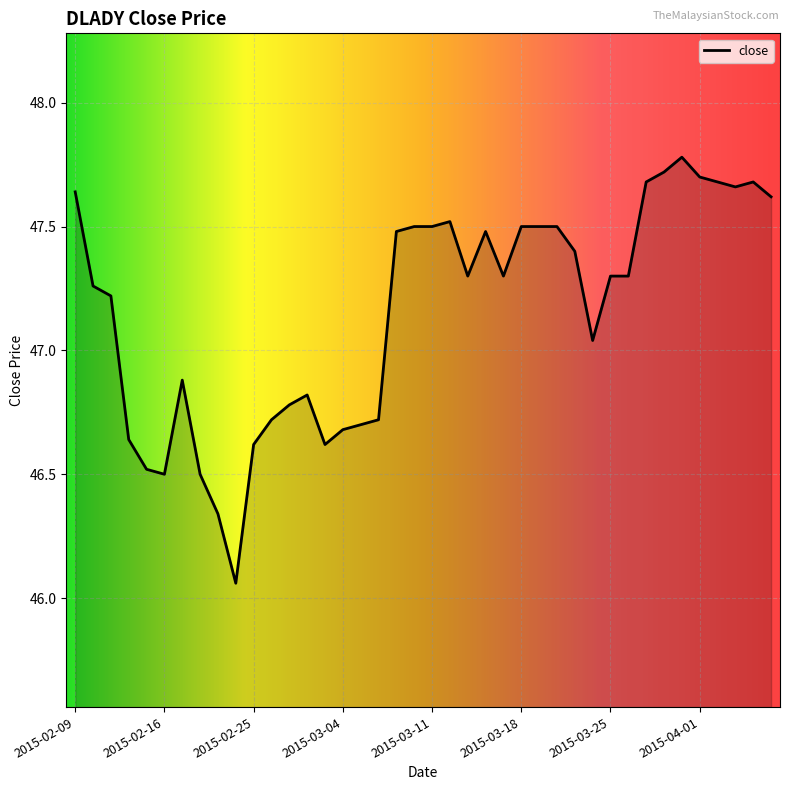

How many lines are shown in the chart?

1